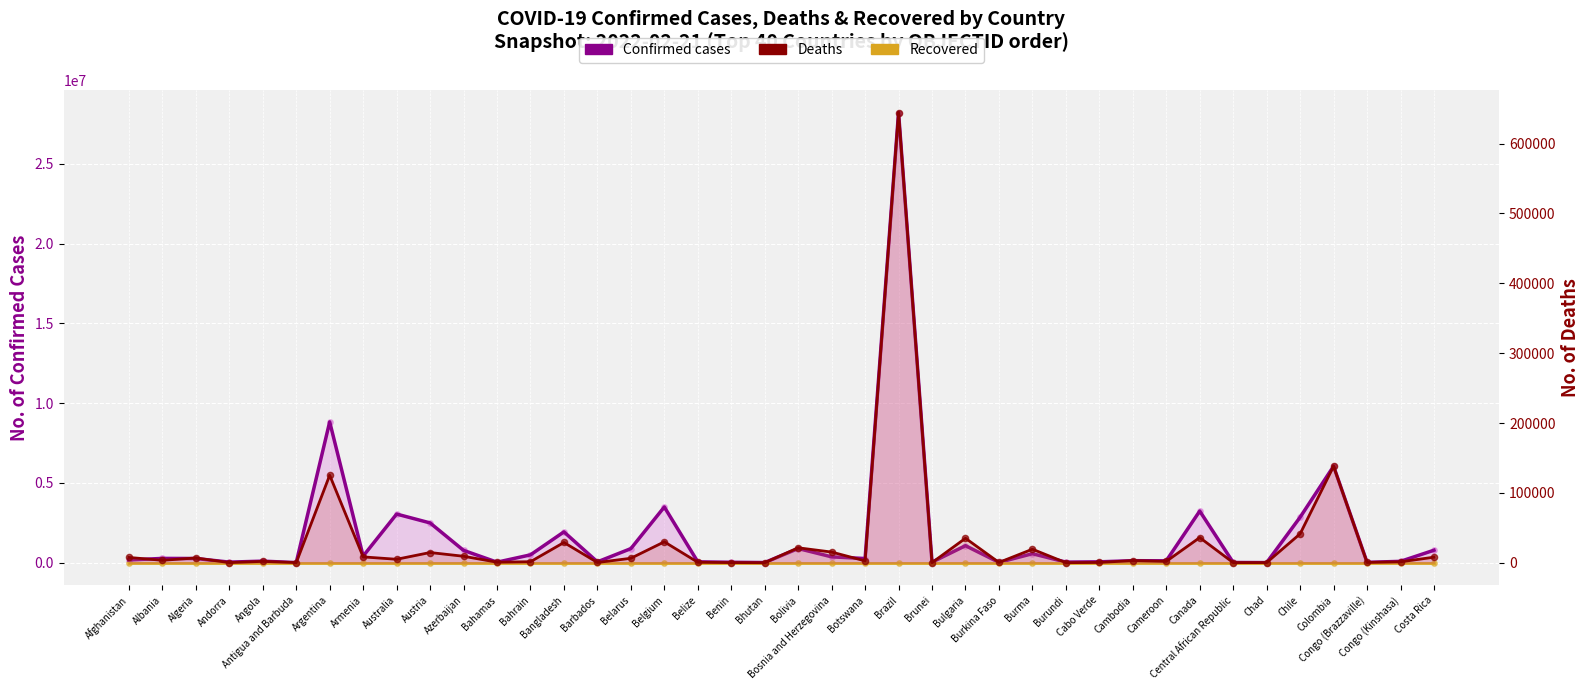

Which series reaches the maximum Y coordinate?

Confirmed cases